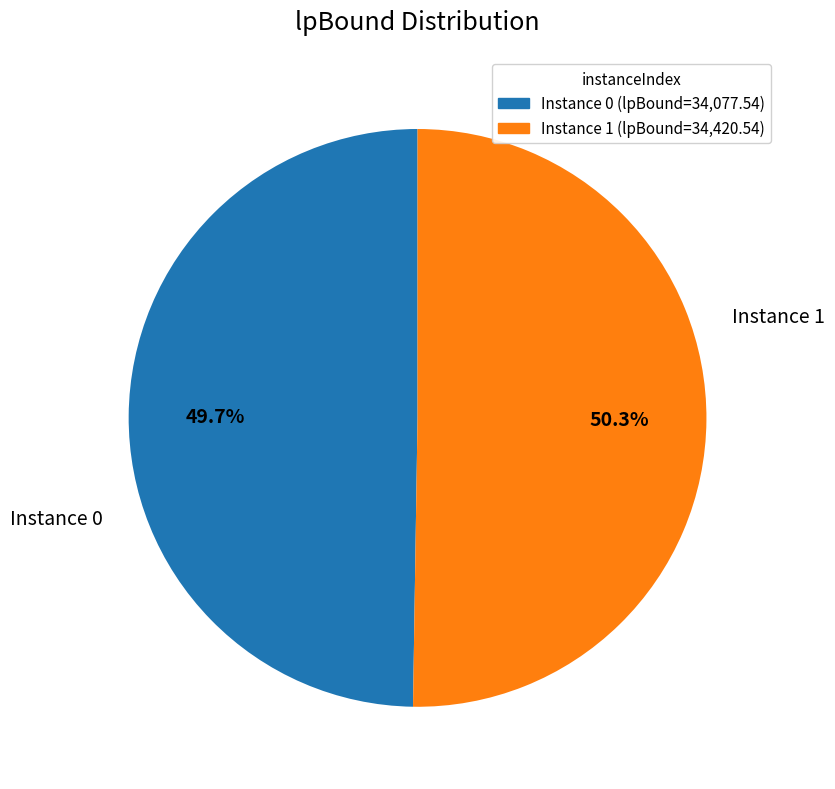

How many segments does this pie chart have?

2